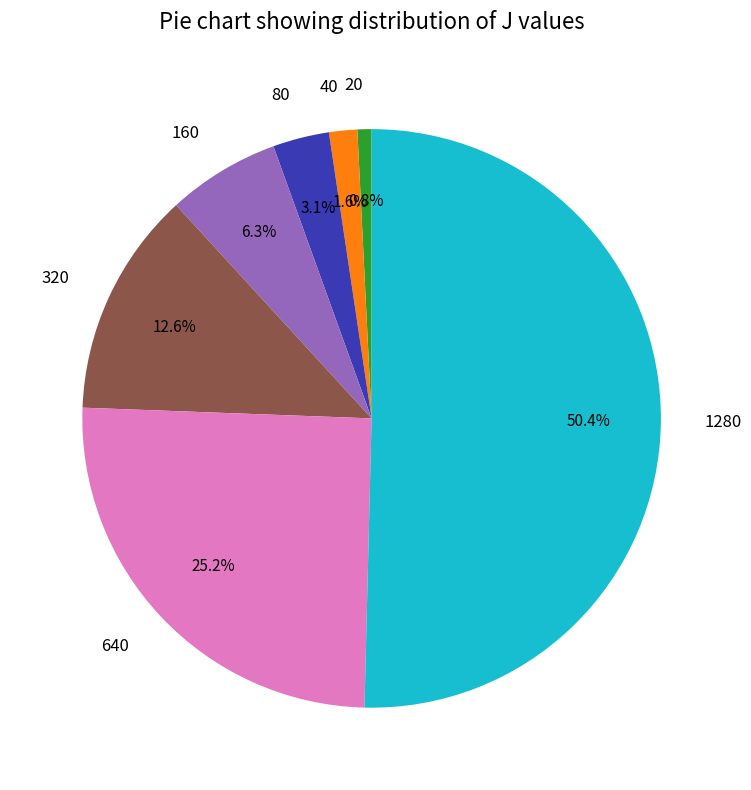

True or false: 40 accounts for 2% of the total.

True